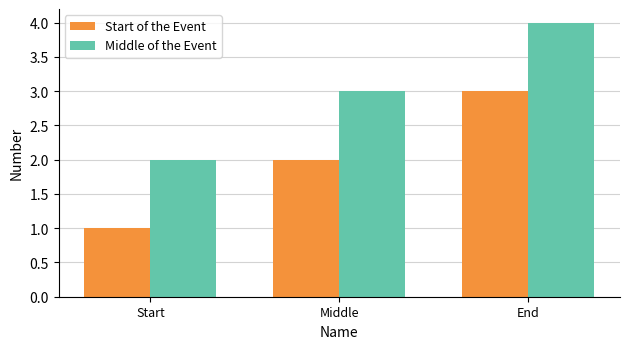

How many categories are shown in the chart?

3